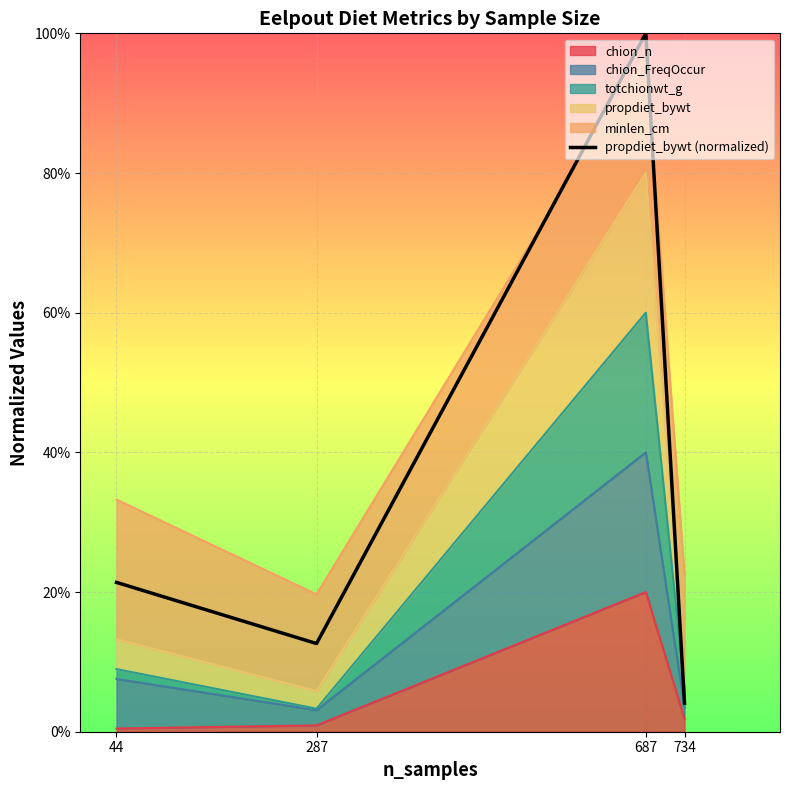

At which category does the chart reach its minimum across all series?

734